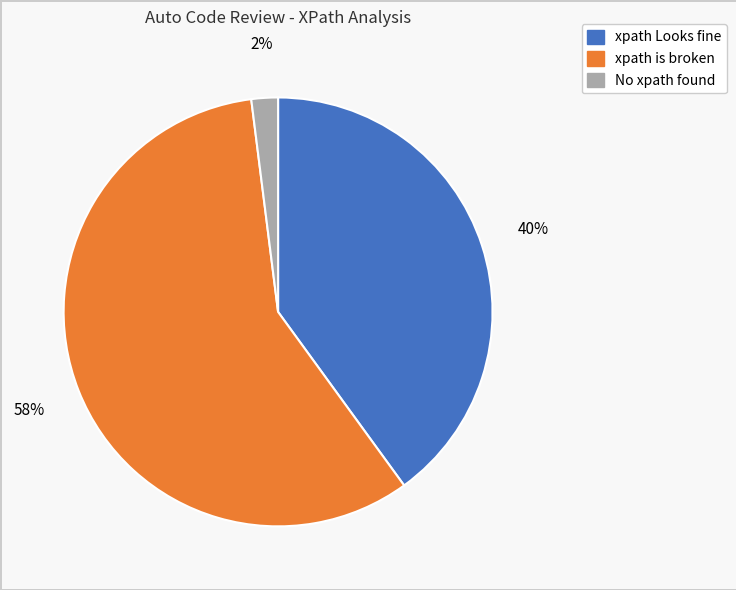

To the nearest percent, what percentage of the pie is xpath is broken?

58%